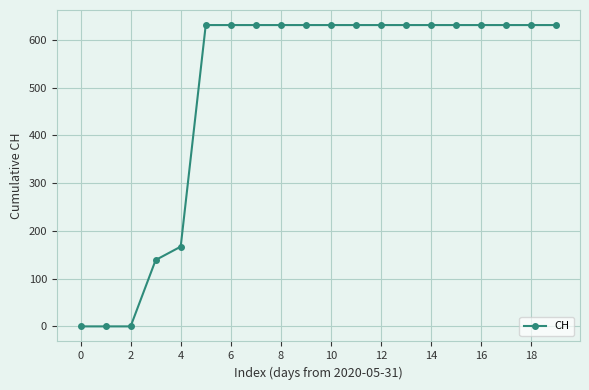

What is the difference between the maximum and minimum values?

631